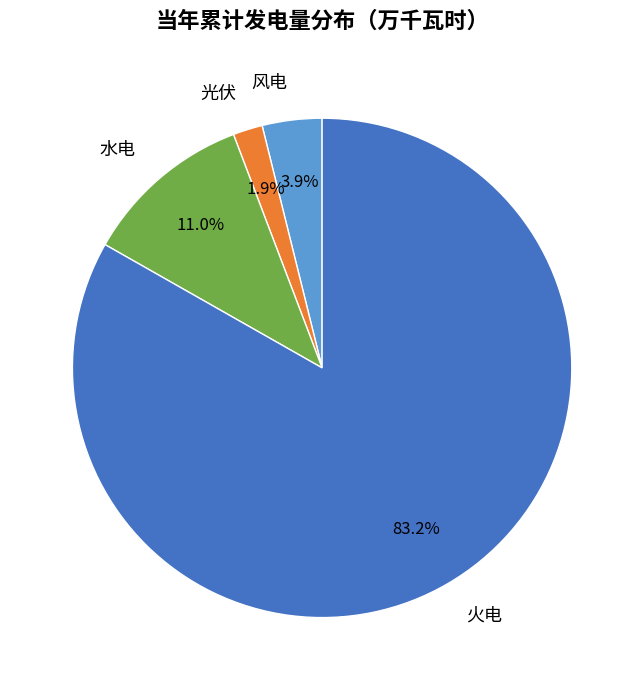

How many slices are in this pie chart?

4